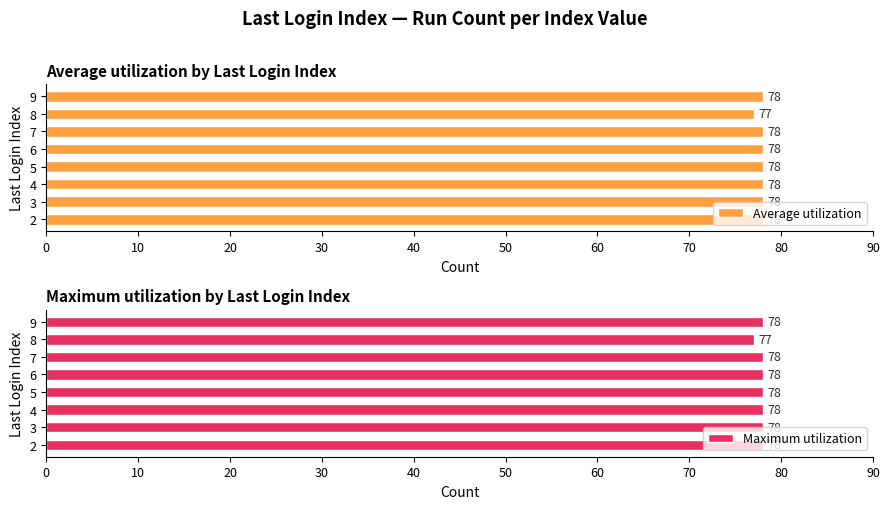

What is the greatest value displayed?

78